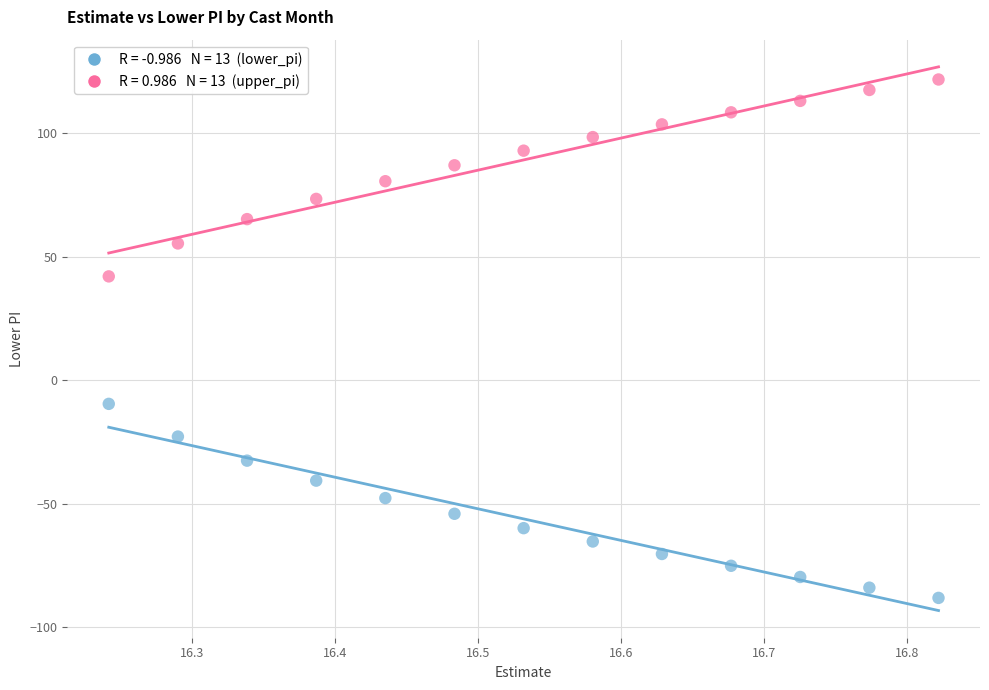

Across all data points, what is the range of Y values (max minus min)?

210.1